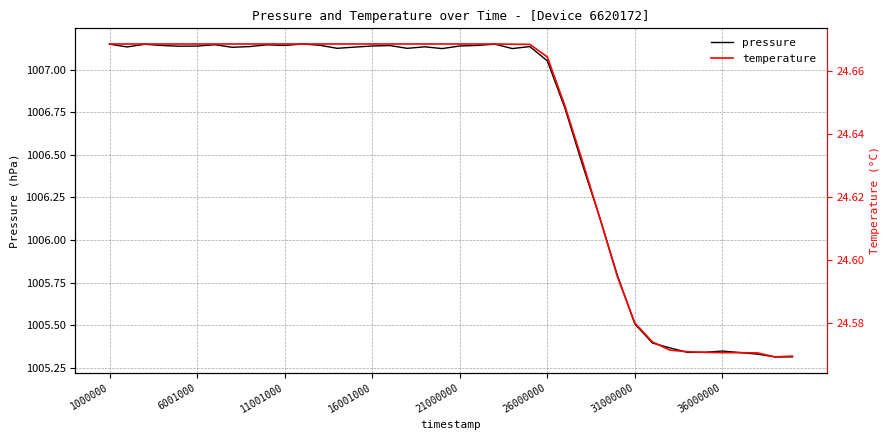

Count the number of categories in the chart.

40